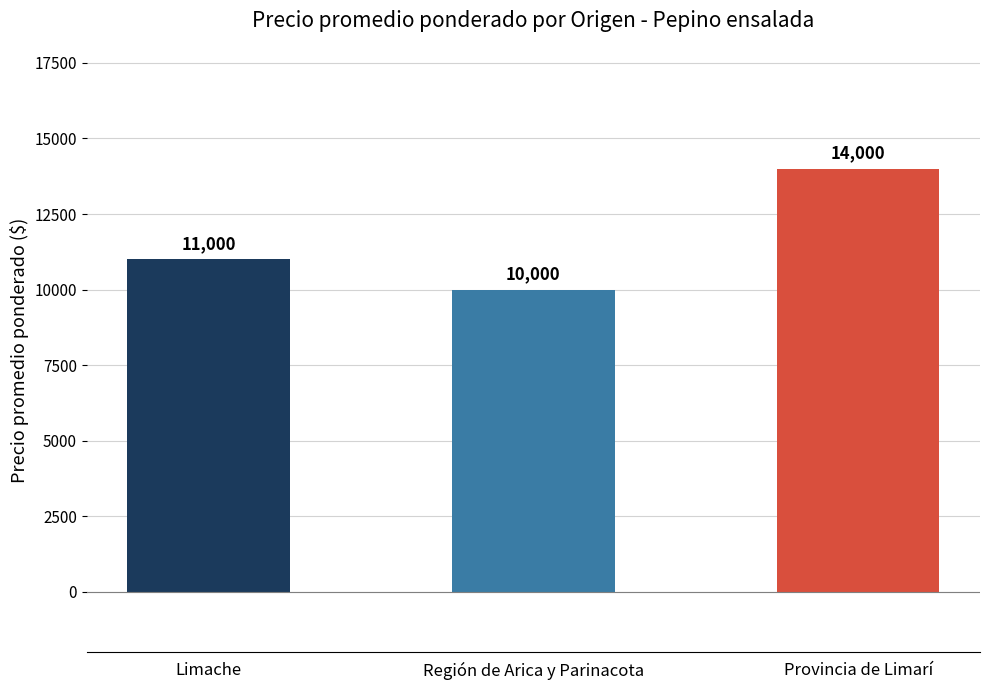

Are the bars horizontal?

No